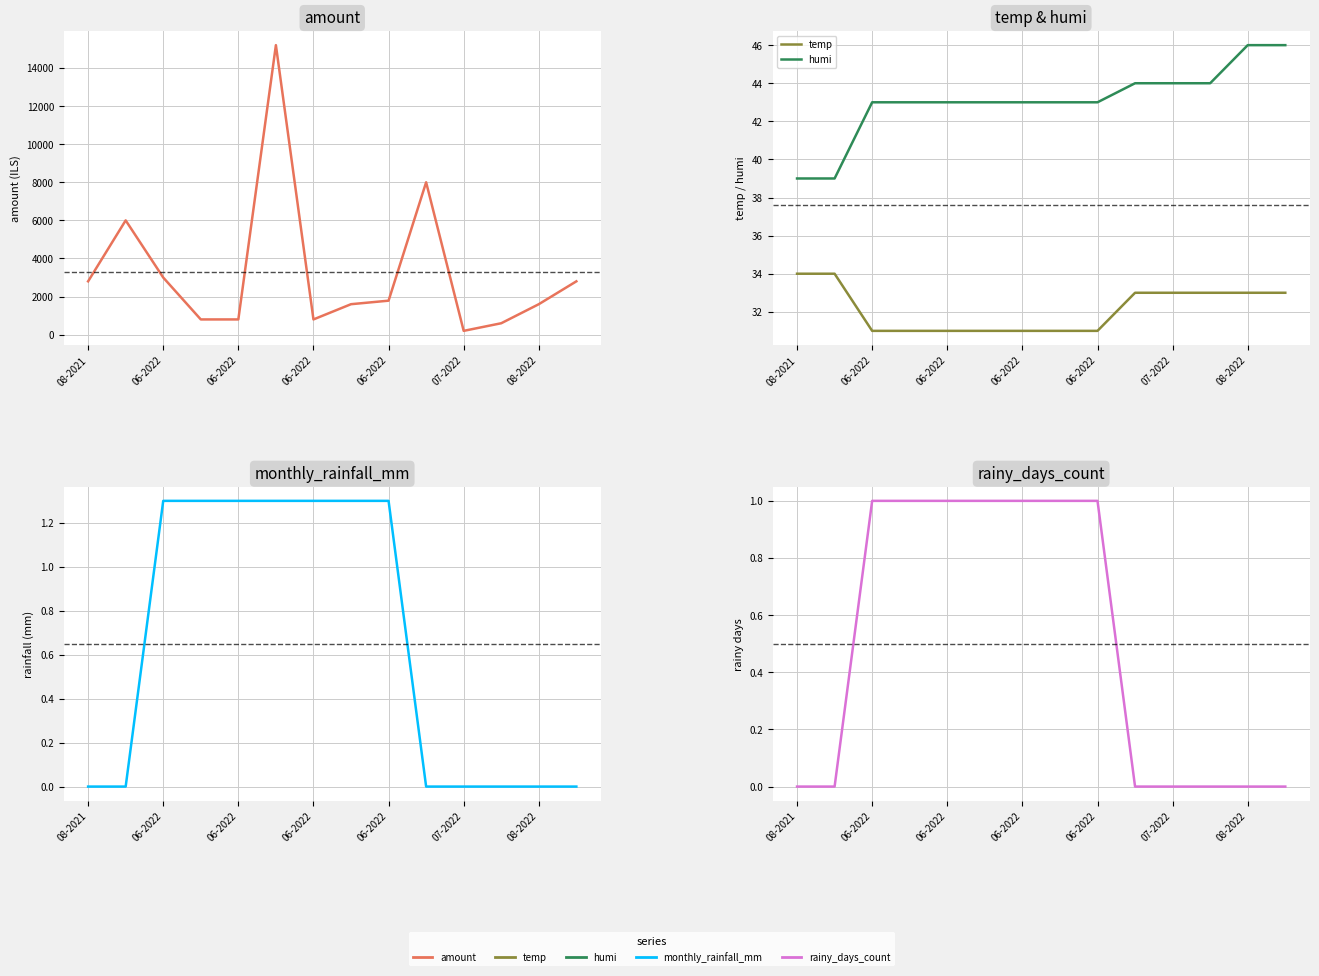

What is the maximum value shown in the chart?

15200.0